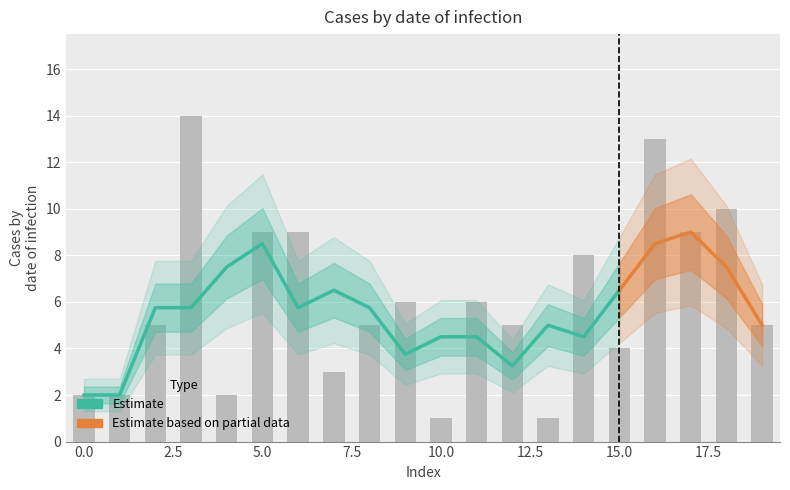

Rank the categories by value from lowest to highest.

10, 13, 0, 1, 4, 7, 15, 2, 8, 12, 19, 9, 11, 14, 5, 6, 17, 18, 16, 3